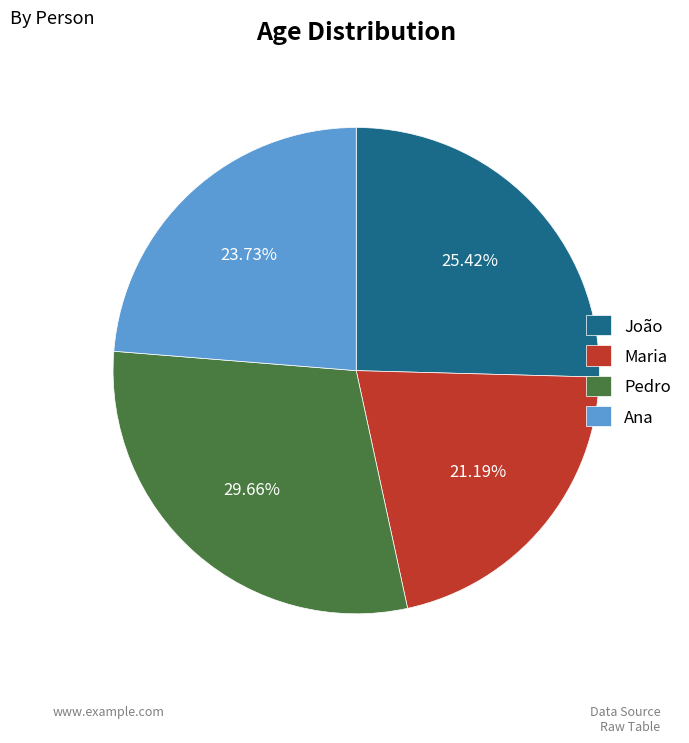

What is the ratio of the value at Pedro to the value at João?

1.2